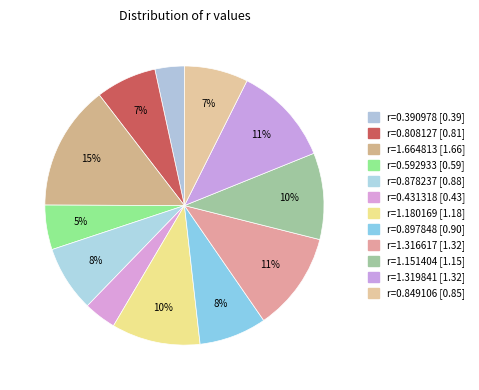

Which category has the biggest portion of the pie?

r=1.664813